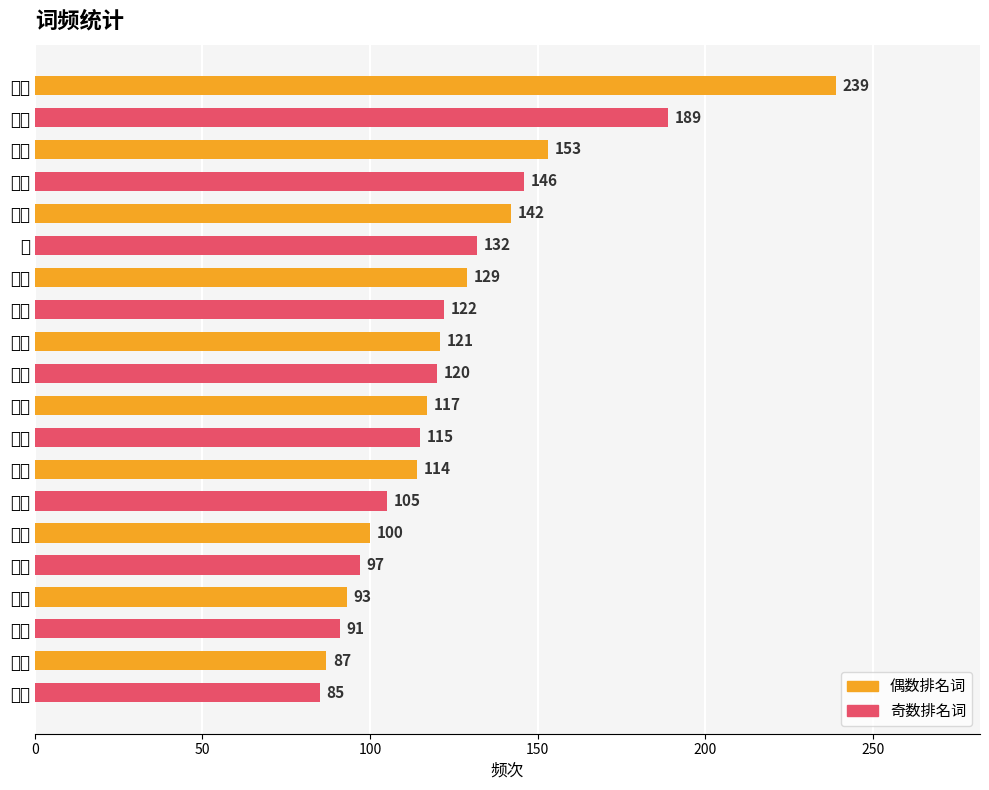

List the labels in order of value, largest first.

纪律, 中央, 严重, 违反, 违法, 党, 处分, 职务, 问题, 规定, 涉嫌, 审查, 犯罪, 违纪, 中国, 财物, 批准, 党组, 组织, 书记